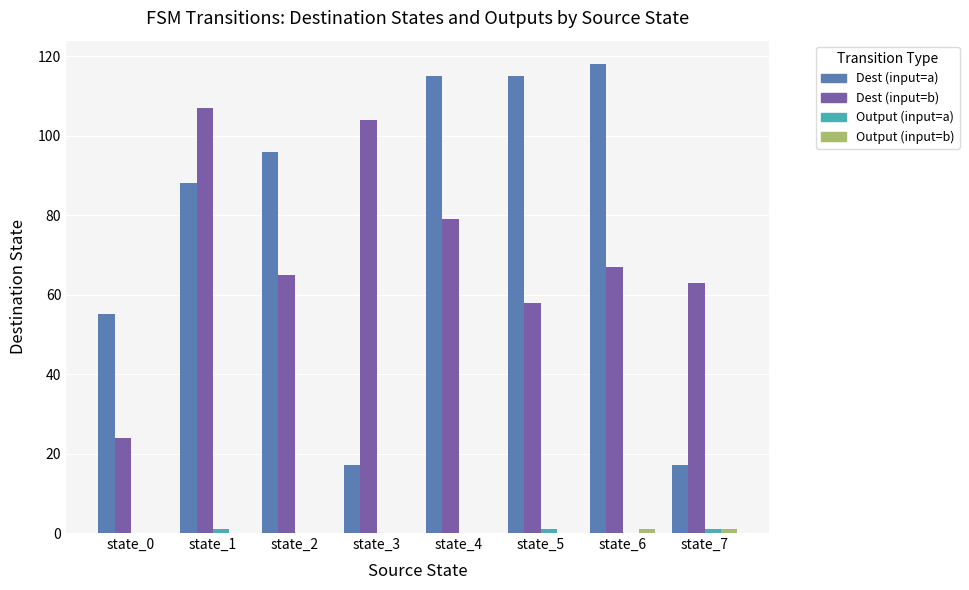

Which series has the largest total across all categories?

Dest (input=a)